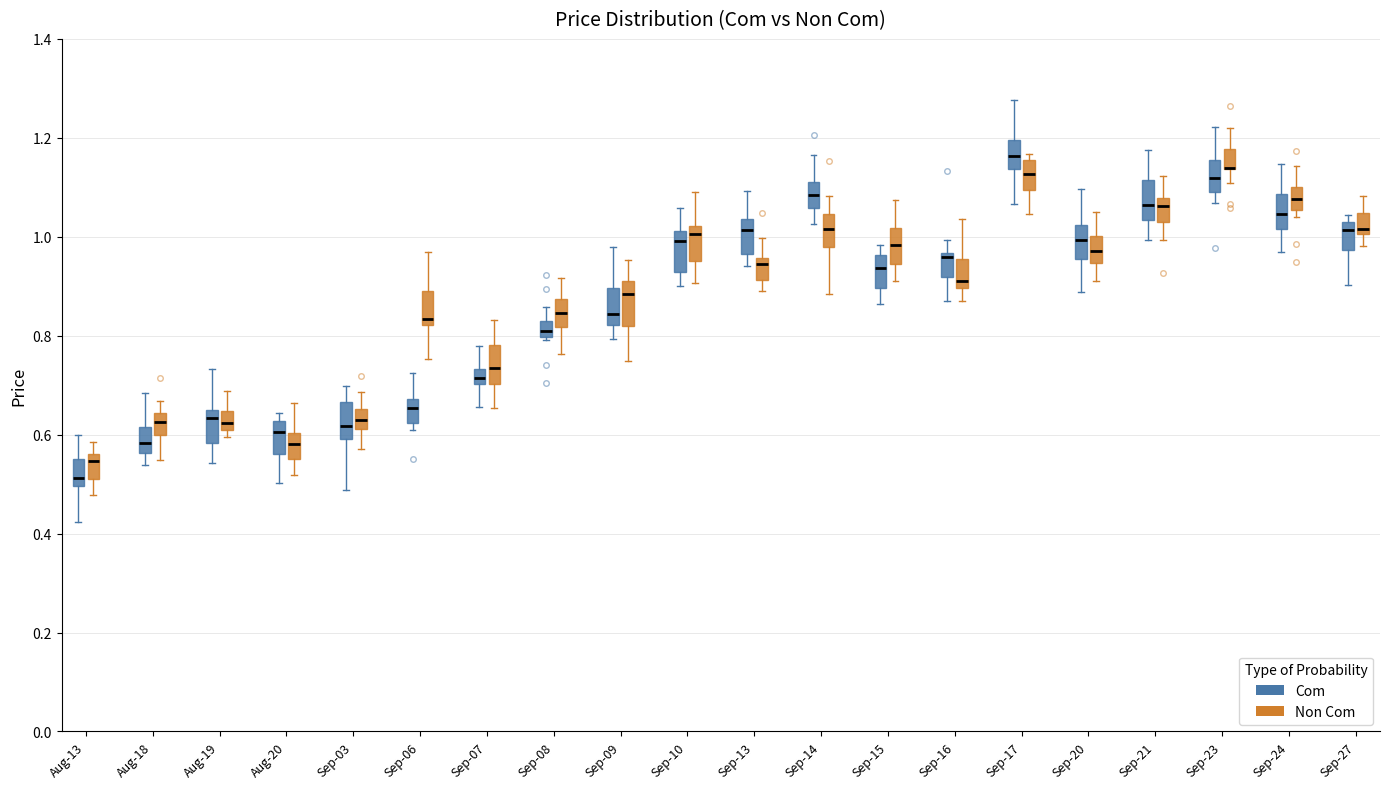

Where is the upper edge of the box for Sep-15 (Non Com) on the y-axis? The values are not printed on the chart, so give them approximately, as read against the axis.

1.02